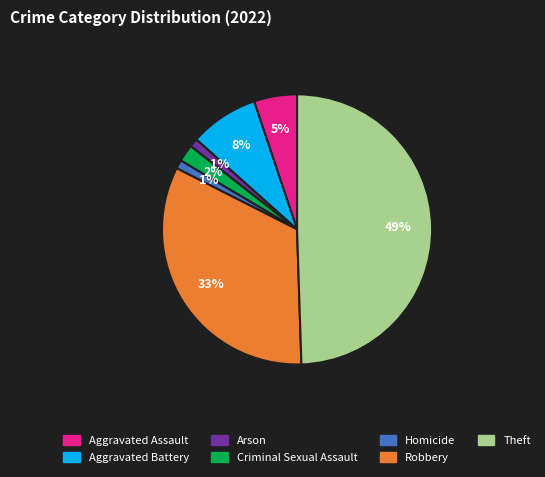

To the nearest percent, what is the difference between the largest and smallest slice percentages?

48%